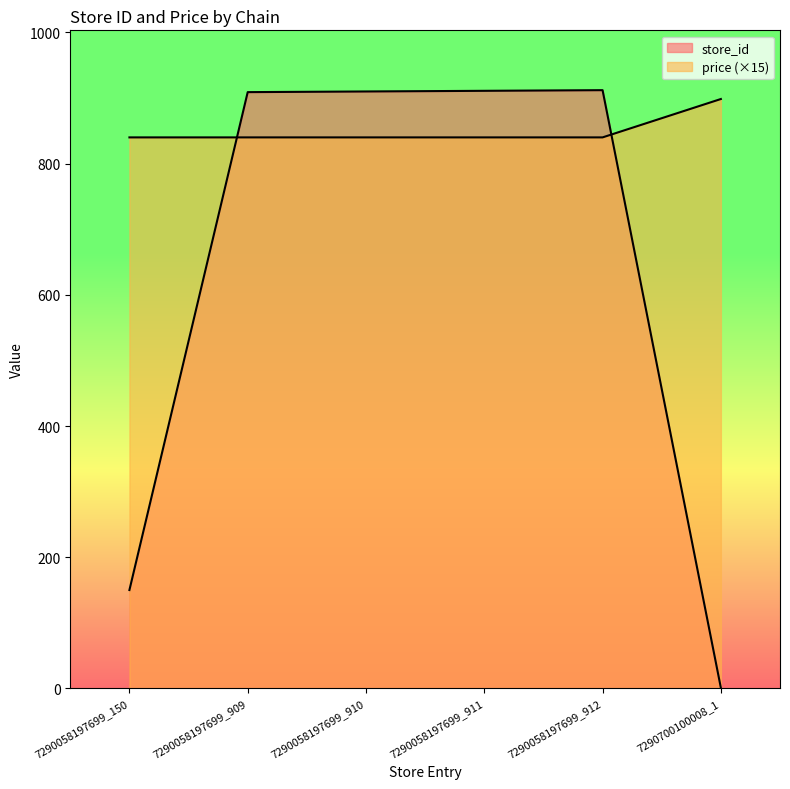

Is the value of store_id at 7290058197699_910 greater than the value of price at 7290058197699_910?

Yes